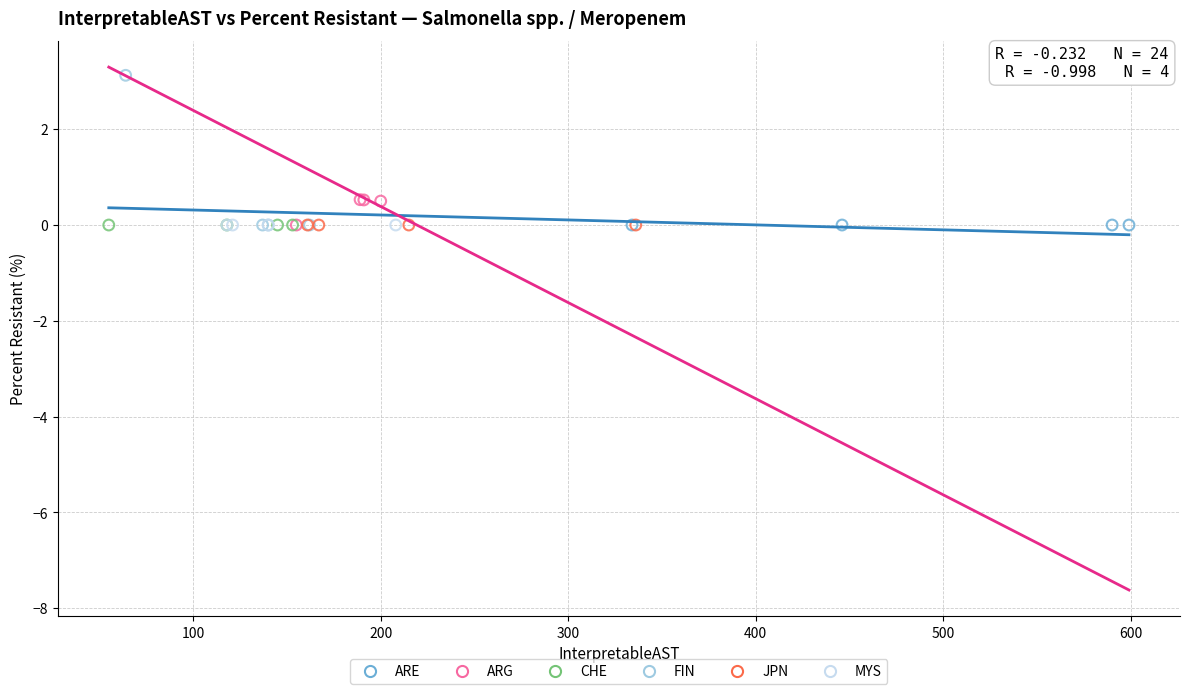

Which series contains the highest Y value?

FIN